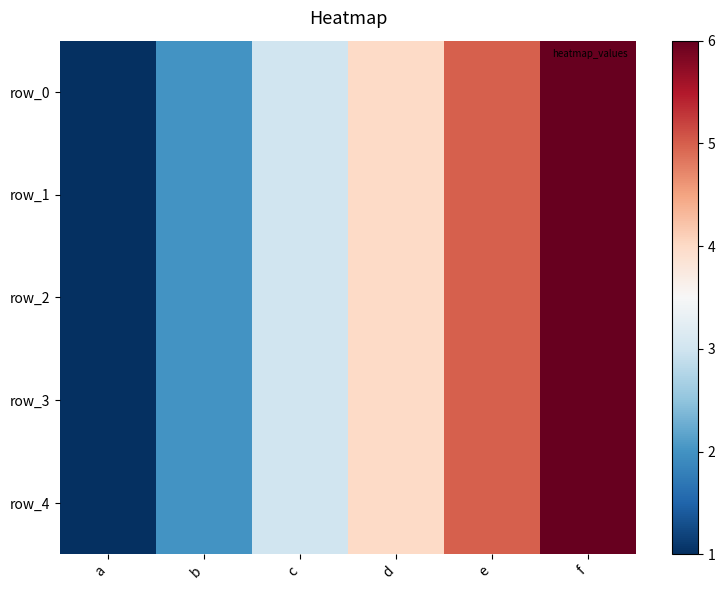

At which category is the sum across all series the highest?

f